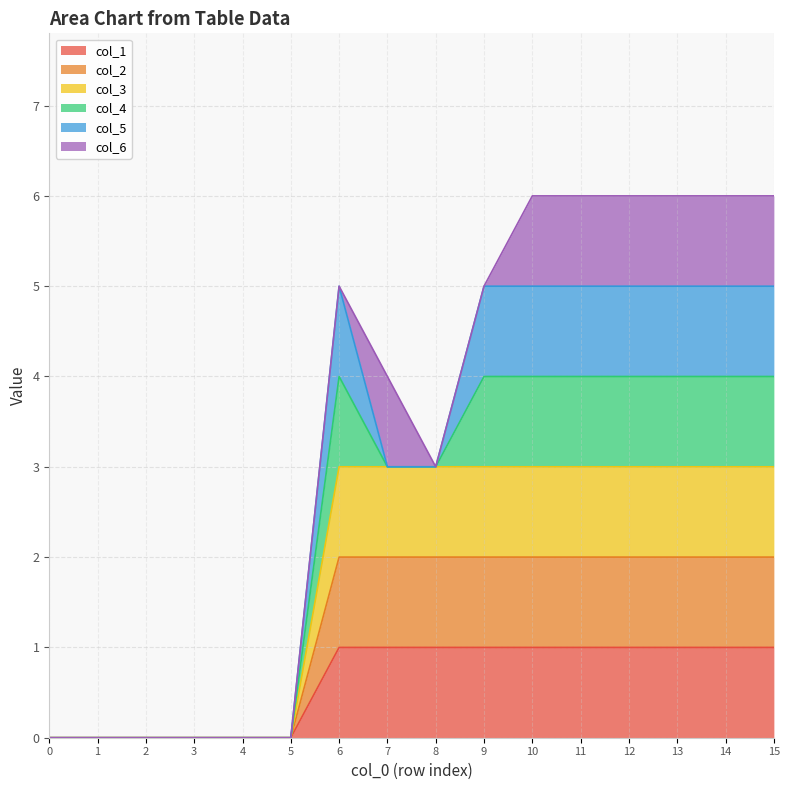

True or false: col_3 and col_2 cross at least once.

False